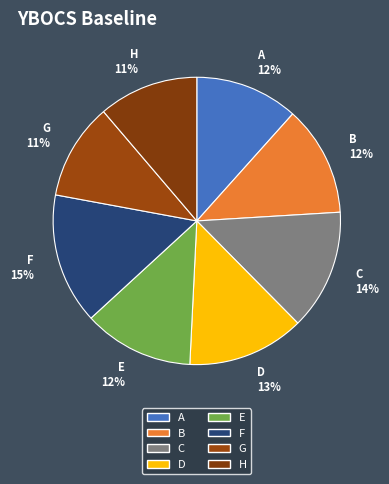

Count the number of slices in the pie.

8